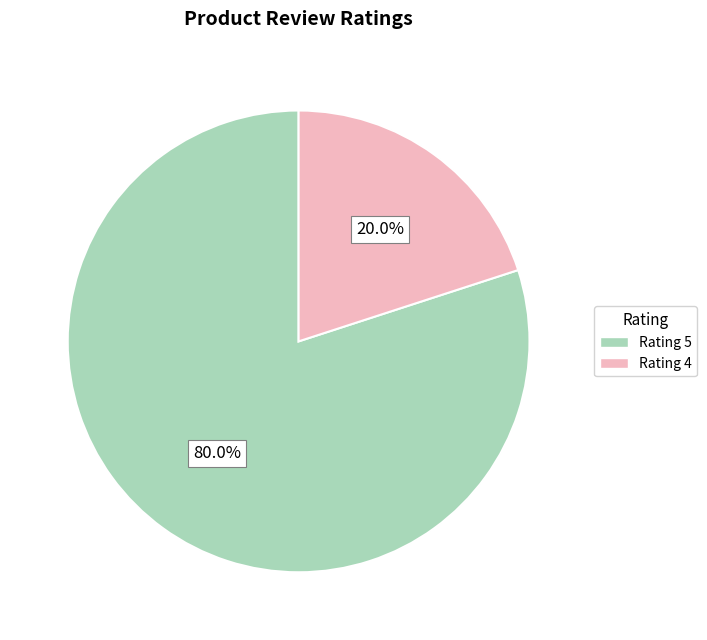

Does any single category account for the majority?

Yes